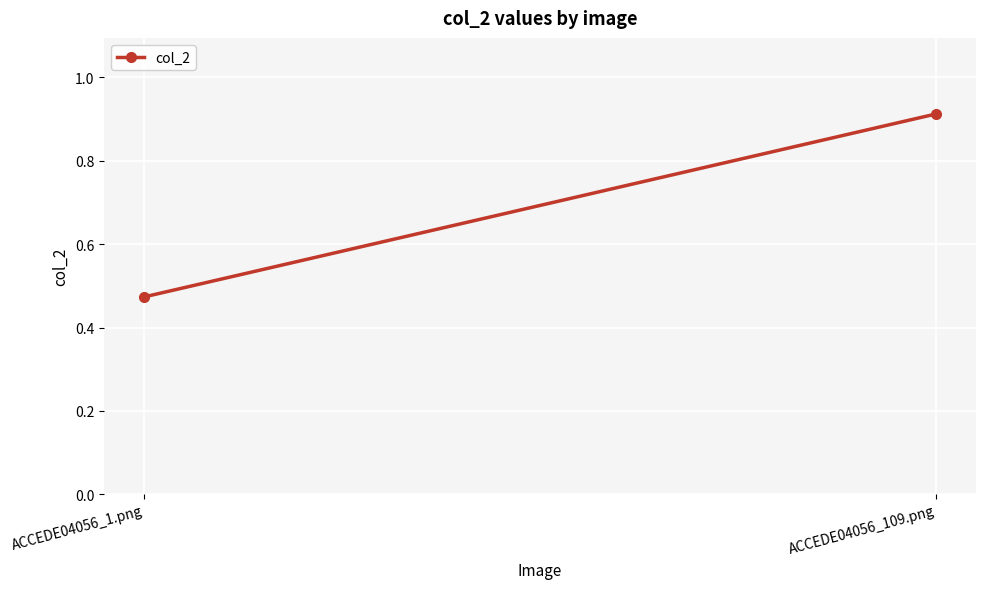

What is the value of the 1st point from the left?

0.5